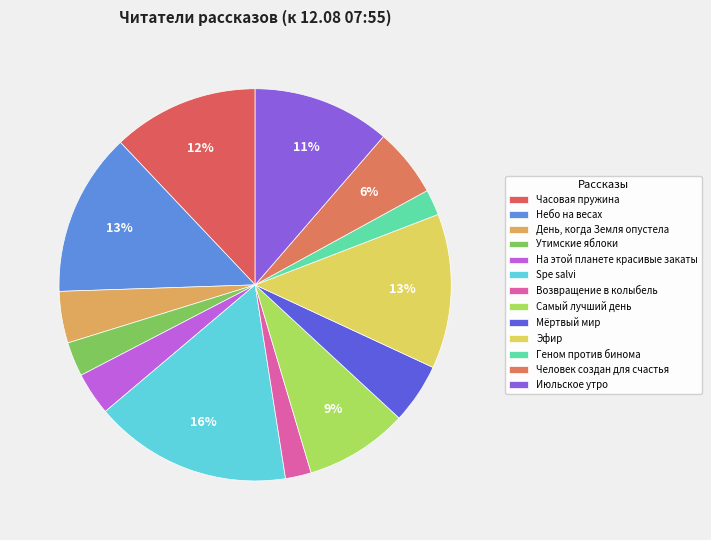

Combined, do День, когда Земля опустела and Июльское утро account for over 50%?

No